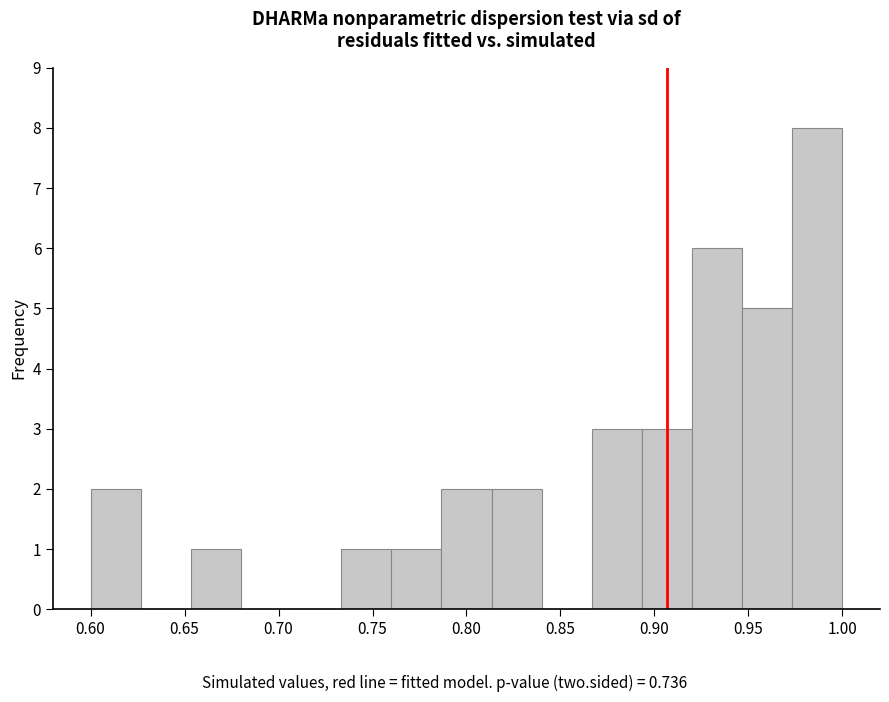

Which range on the x-axis has the tallest bar?

0.975 to 1.000